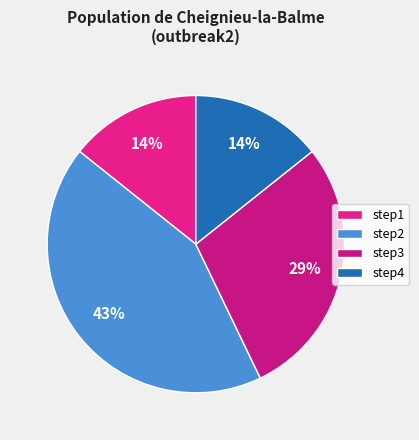

How many segments does this pie chart have?

4